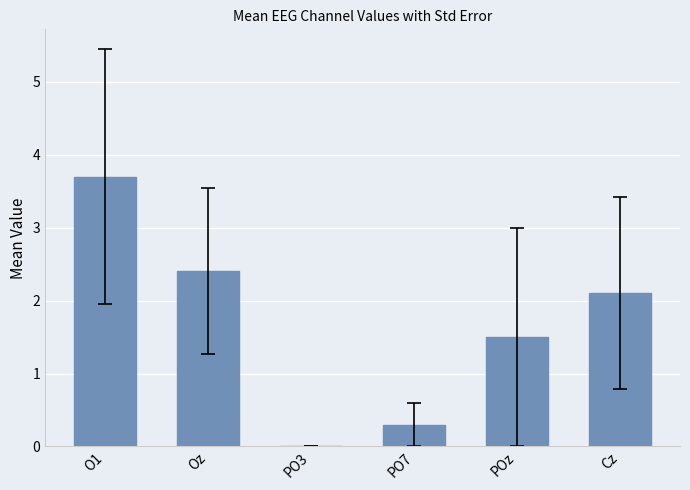

Count the number of categories in the chart.

6